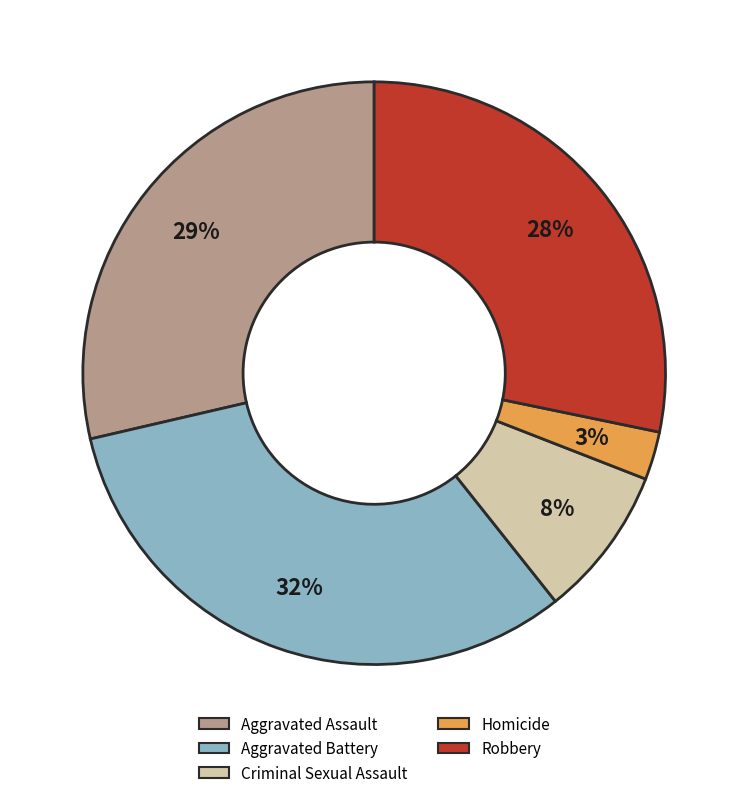

Do Homicide and Aggravated Assault together represent more than half of the pie?

No